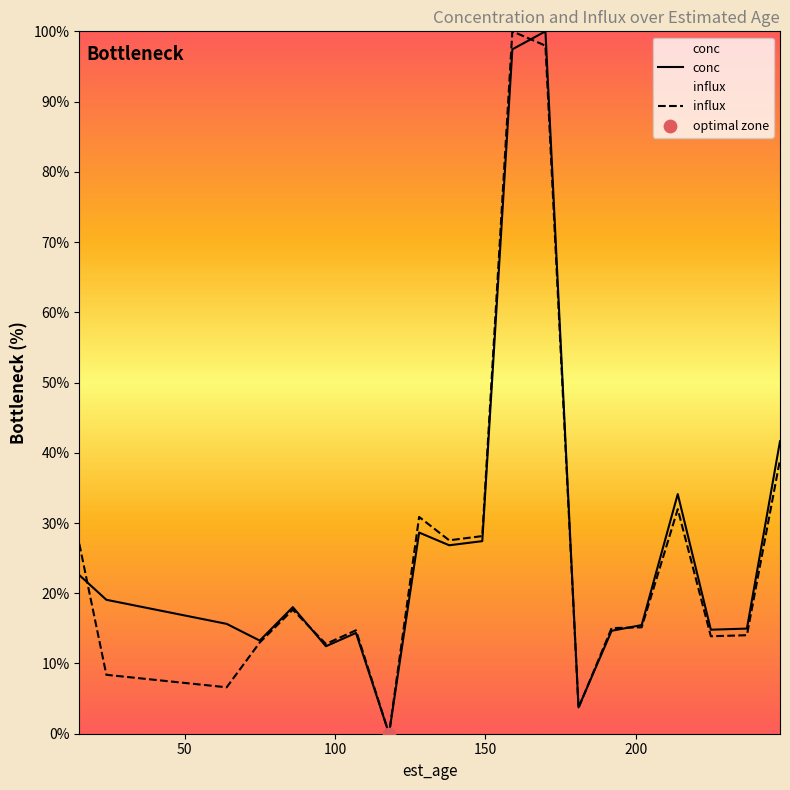

What is the greatest value displayed?

100.0